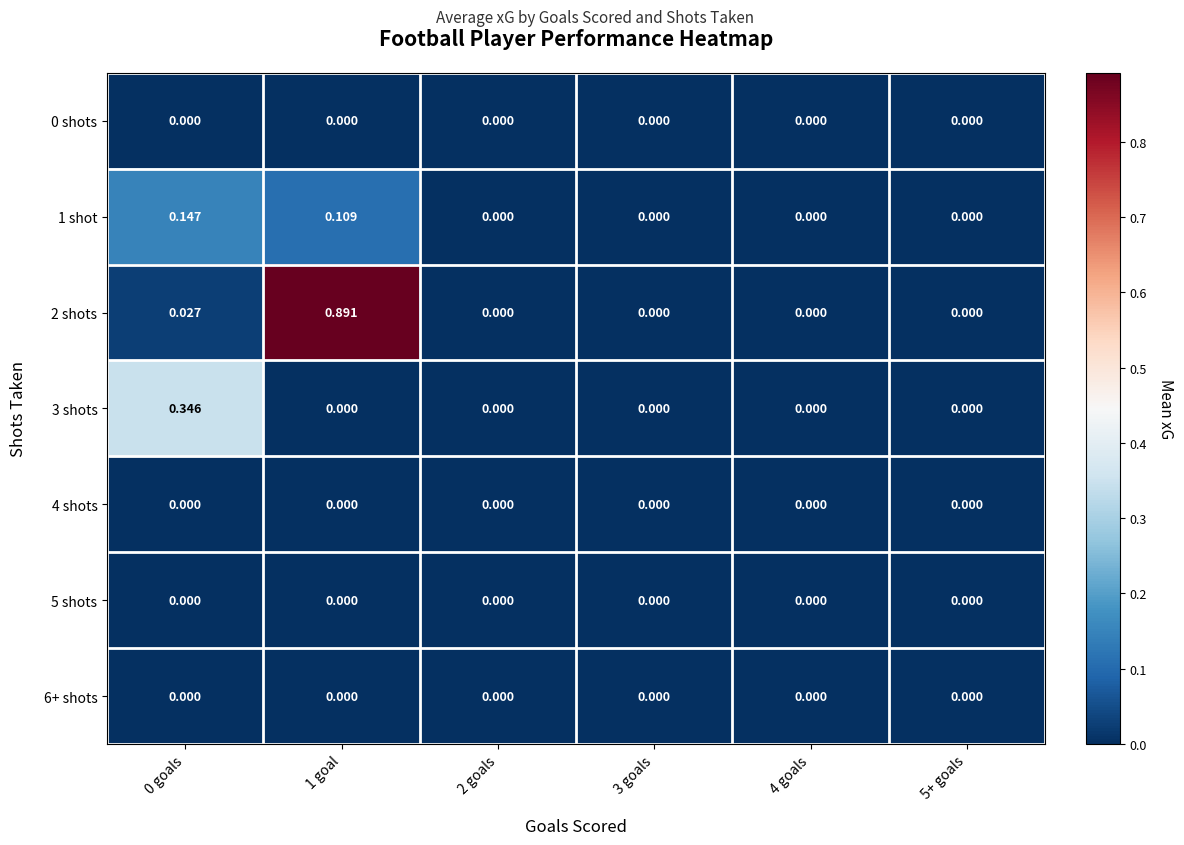

Count the number of categories in the chart.

6